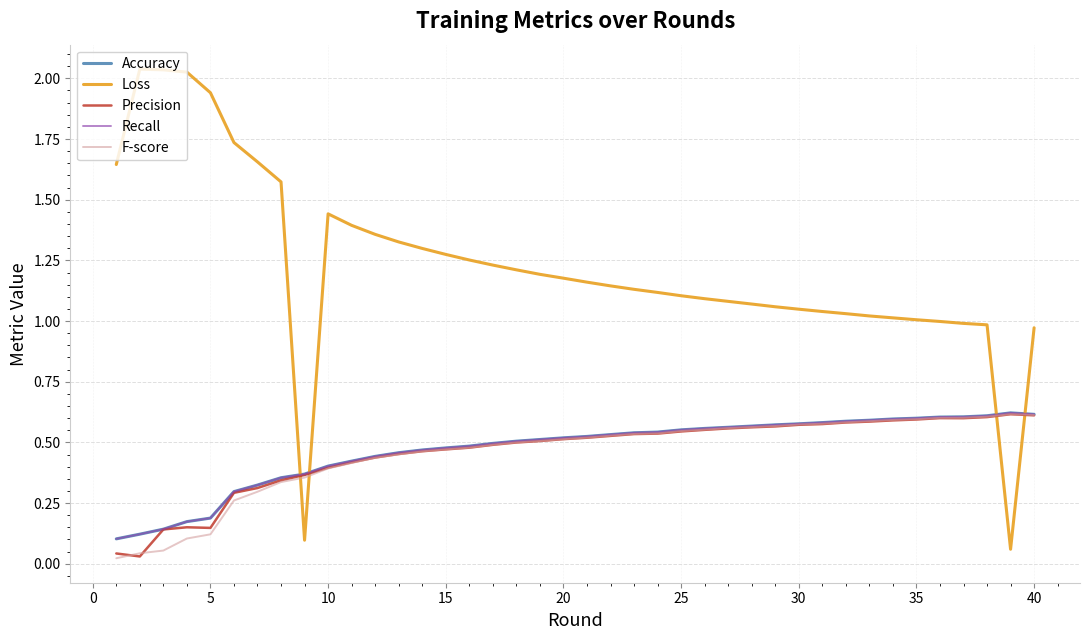

Does the chart display data point markers on the line(s)?

No